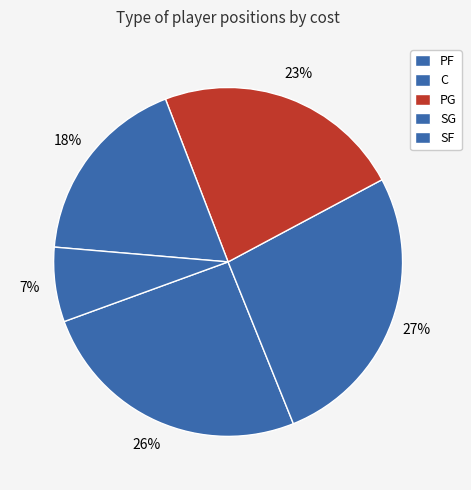

Does PG account for over 50% of the chart?

No